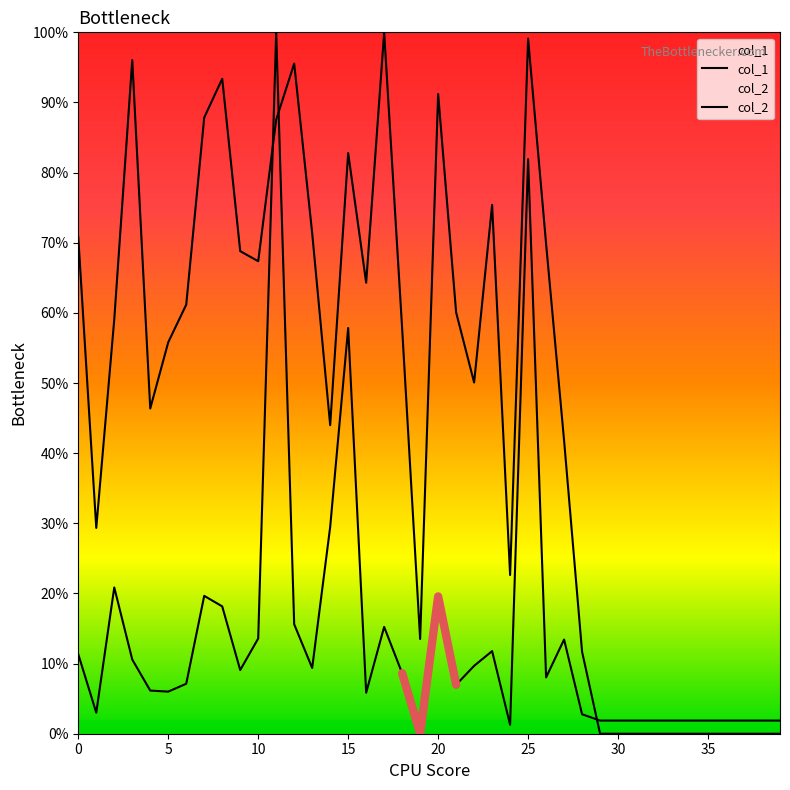

True or false: col_1 has more than 2 points higher than both neighbors.

True